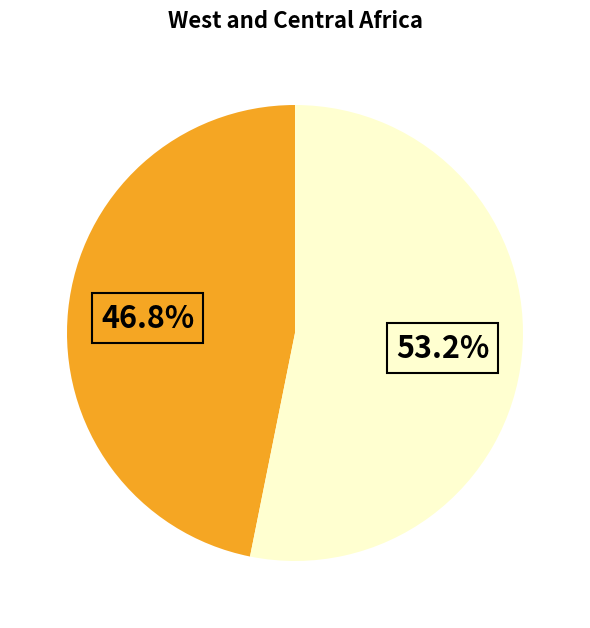

How many slices are in this pie chart?

2